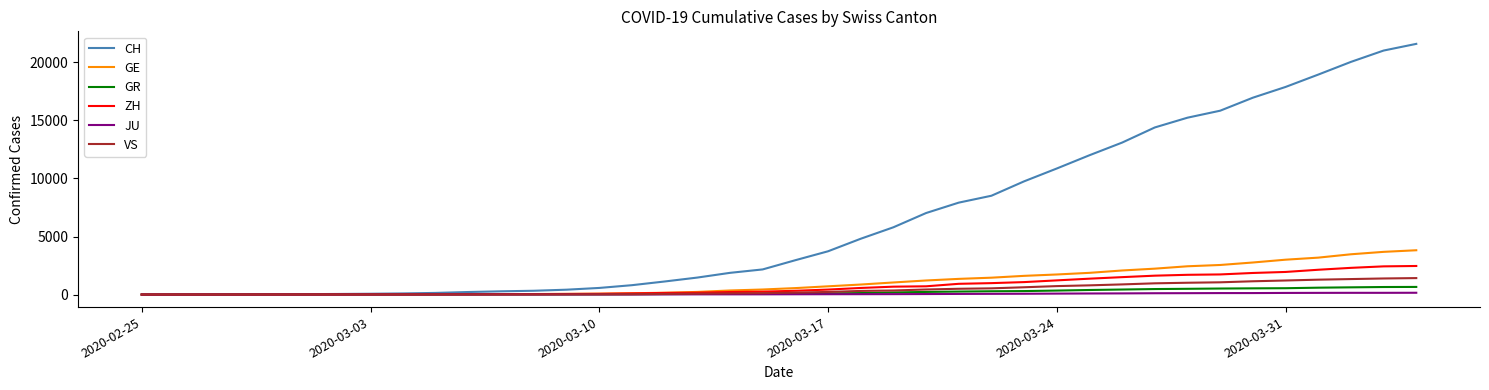

Which series has the largest range (max minus min)?

CH